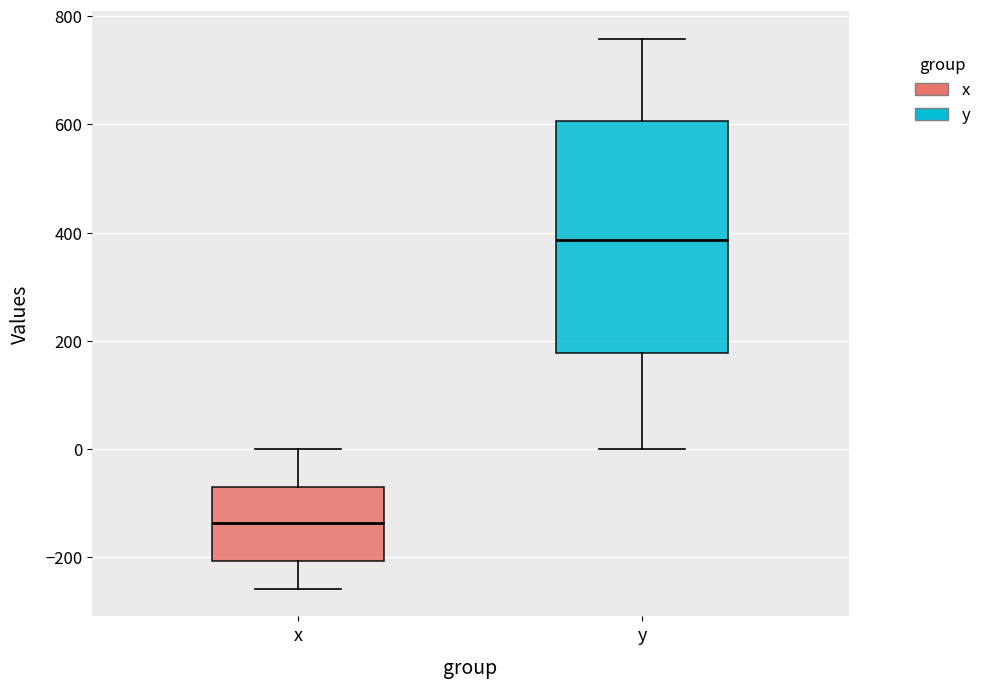

Reading left to right, transcribe this box plot: for each box, give where its median line is, the range the box spans, and where its two whiskers end, as read against the y-axis. The values are not printed on the chart, so give them approximately, as read against the axis.

x: median -140, box -200 to -60, whiskers -260 to 0
y: median 380, box 180 to 600, whiskers 0 to 760